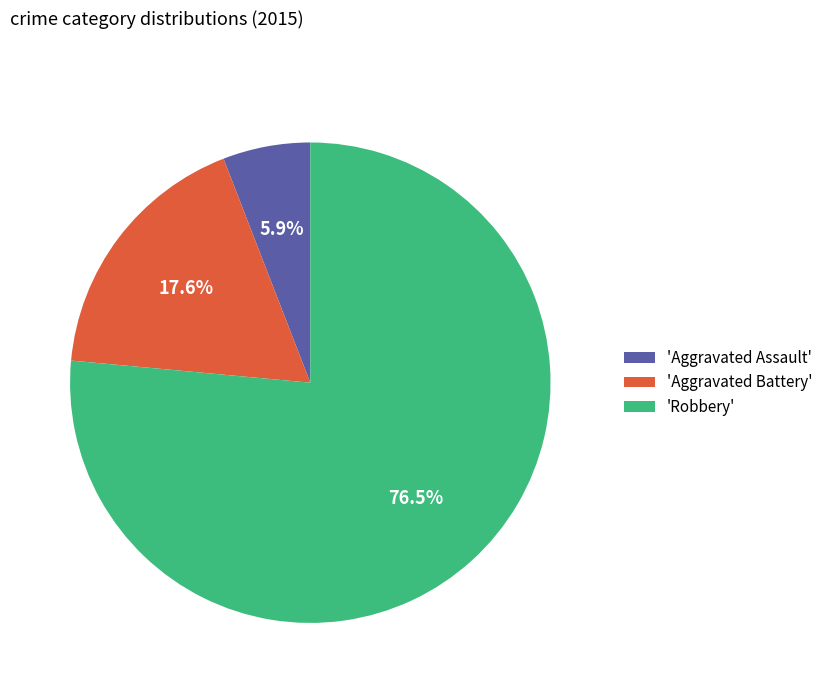

Rank the categories by value from highest to lowest.

'Robbery', 'Aggravated Battery', 'Aggravated Assault'